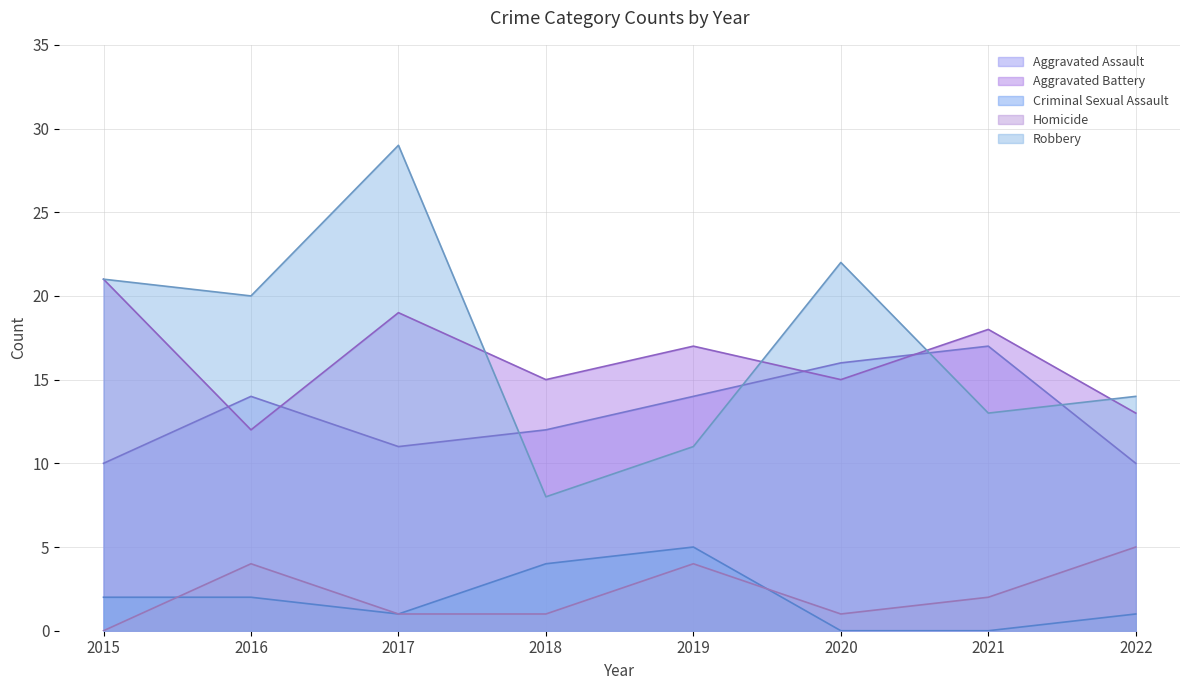

Reading right to left, extract all data points from this chart.

Aggravated Assault: 10	17	16	14	12	11	14	10
Aggravated Battery: 13	18	15	17	15	19	12	21
Criminal Sexual Assault: 1	0	0	5	4	1	2	2
Homicide: 5	2	1	4	1	1	4	0
Robbery: 14	13	22	11	8	29	20	21